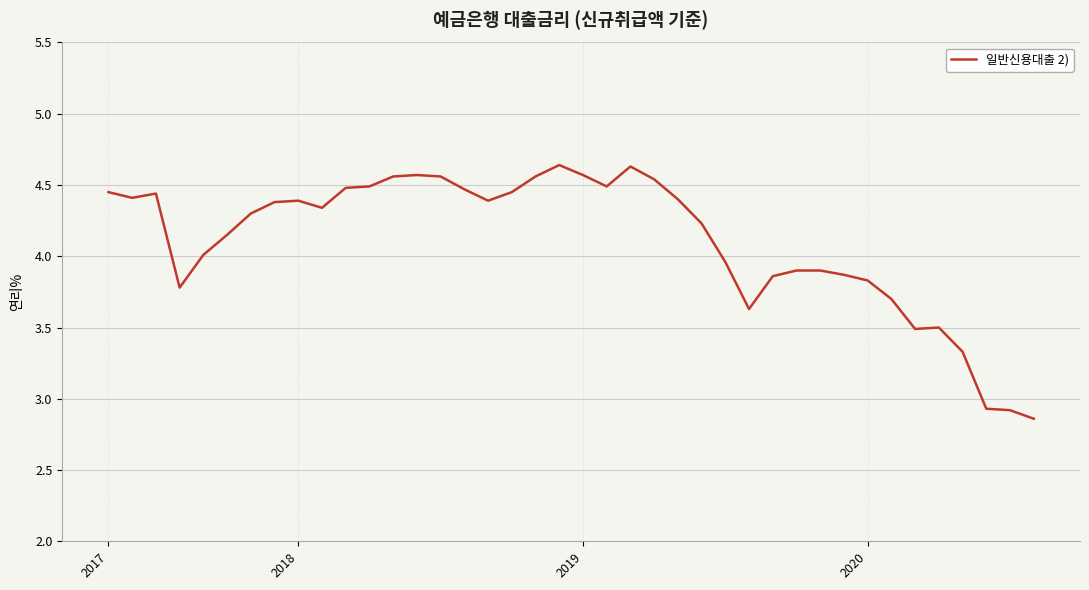

What is the difference between the maximum and minimum values?

1.8